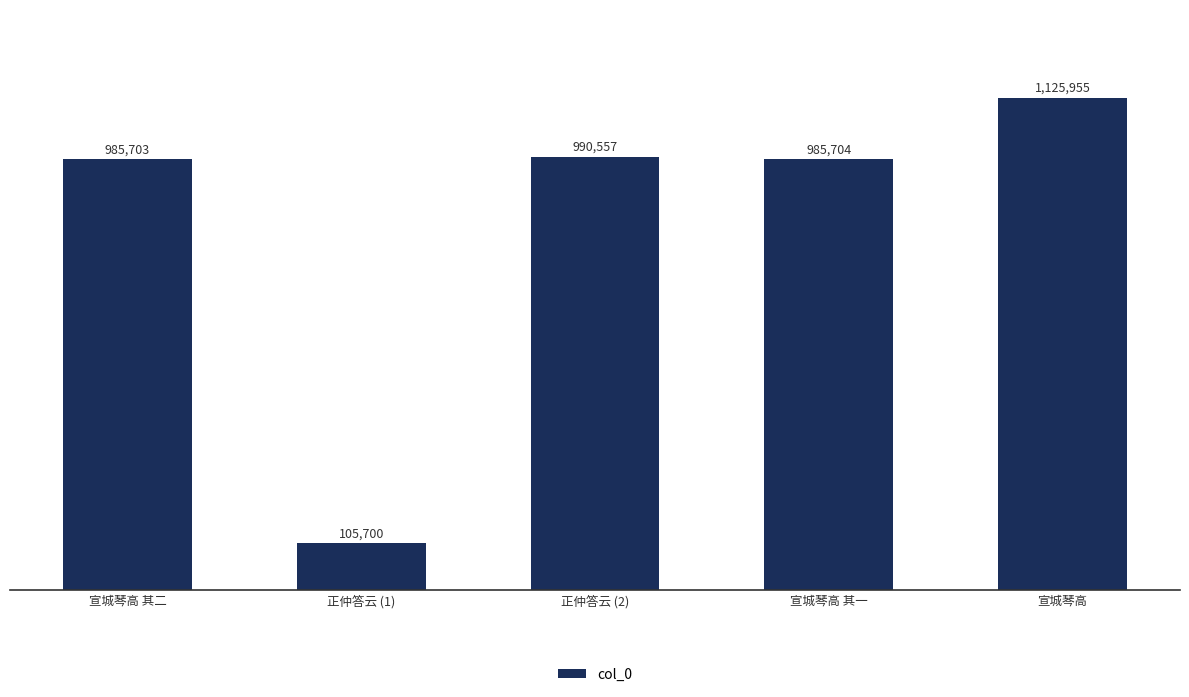

The chart shows a value of 355233 at 宣城琴高 其二. True or false?

False